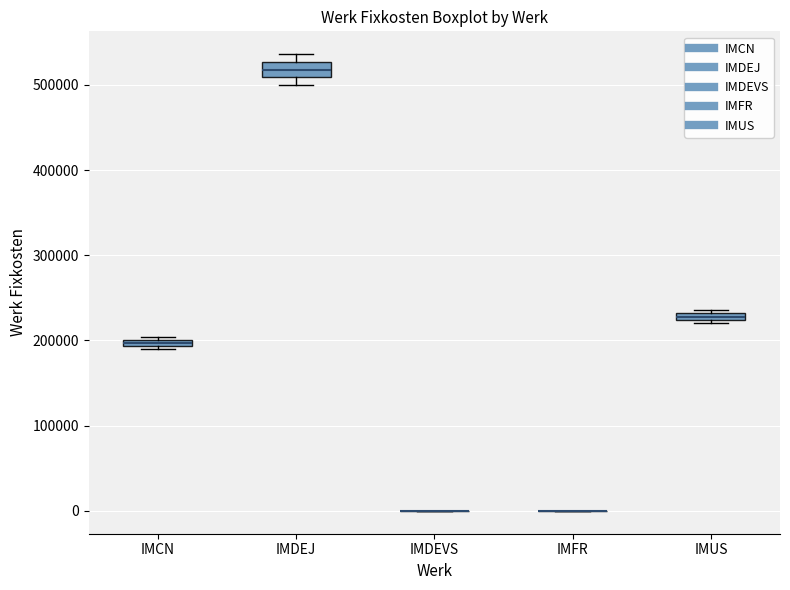

Which box is the tallest, from its lower edge to its upper edge?

IMDEJ